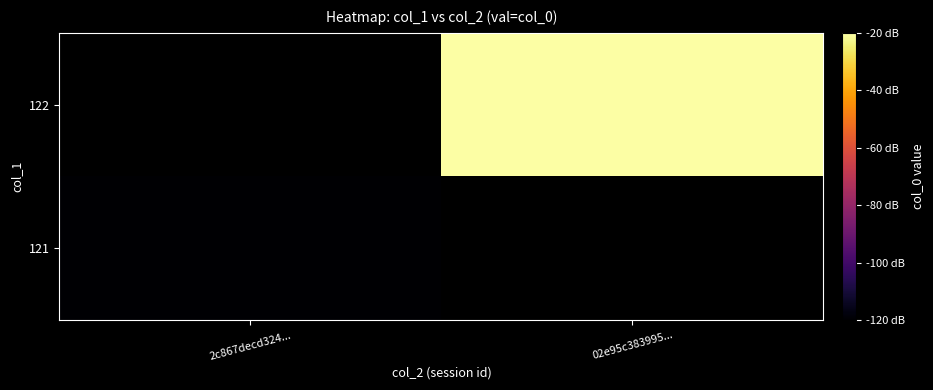

What is the minimum value for 121?

-120.0